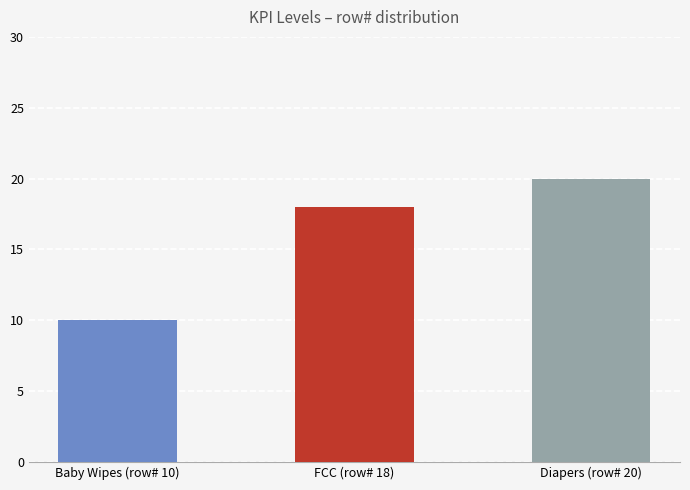

Are the bars horizontal?

No